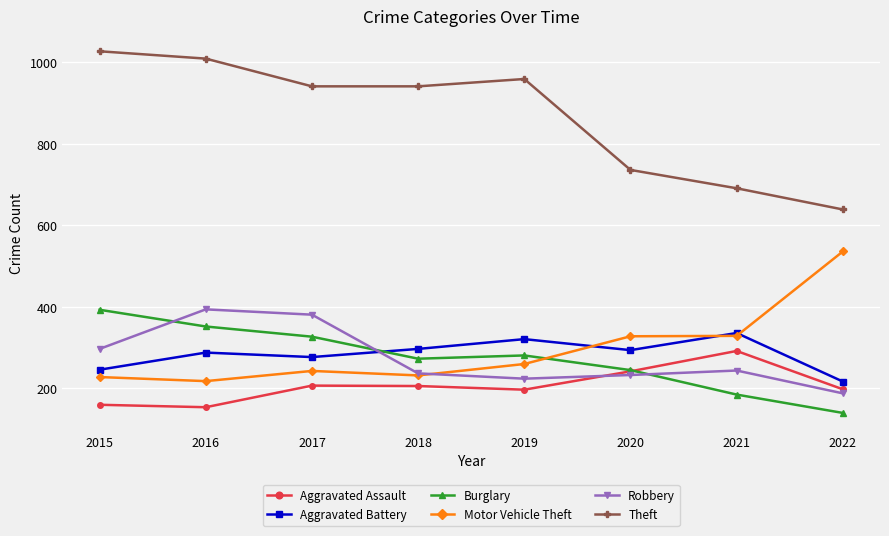

The Motor Vehicle Theft series shows 386 at 2018. True or false?

False